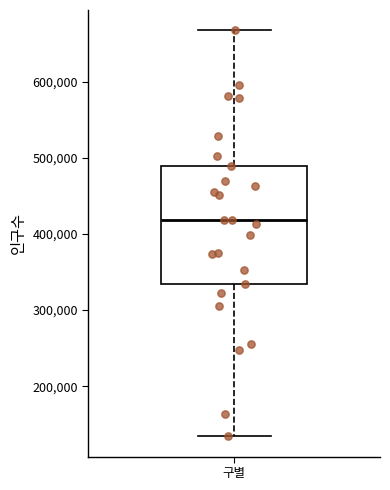

Where does the upper whisker of the box for 구별 end on the y-axis? The values are not printed on the chart, so give them approximately, as read against the axis.

670000